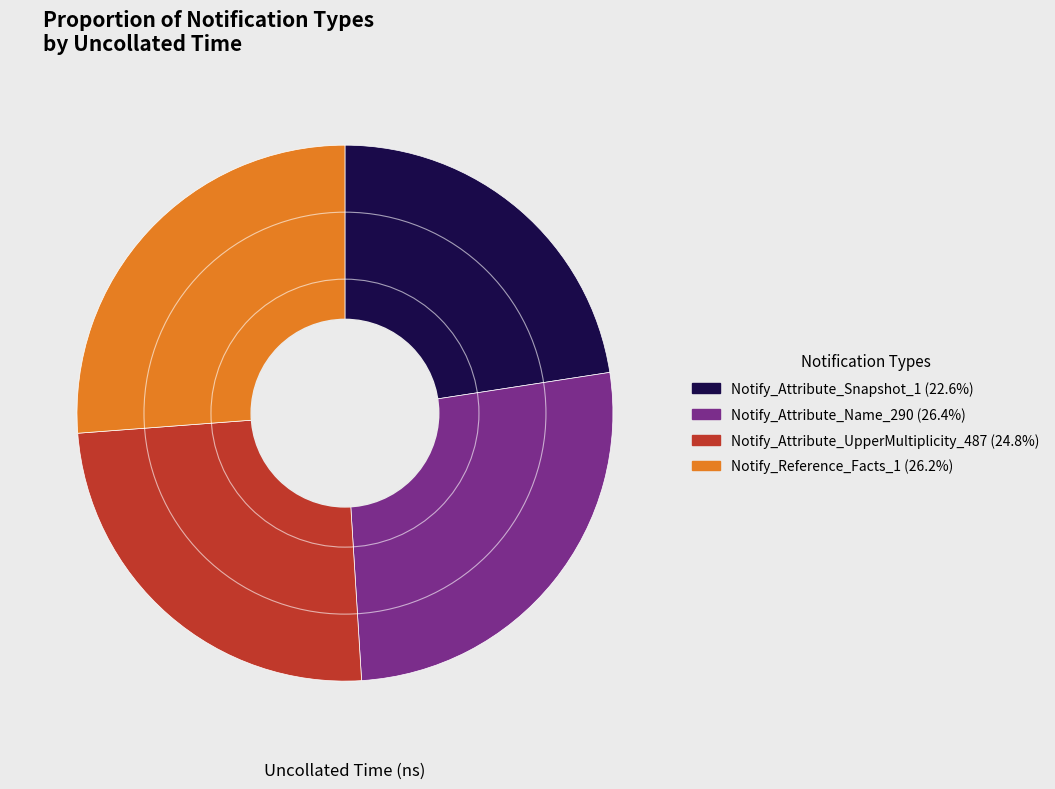

Is the sum of Notify_Attribute_Snapshot_1 and Notify_Attribute_Name_290 greater than half?

No